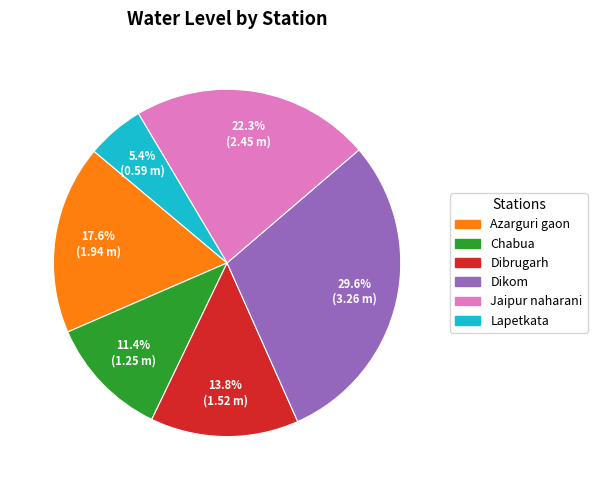

Count the number of slices in the pie.

6